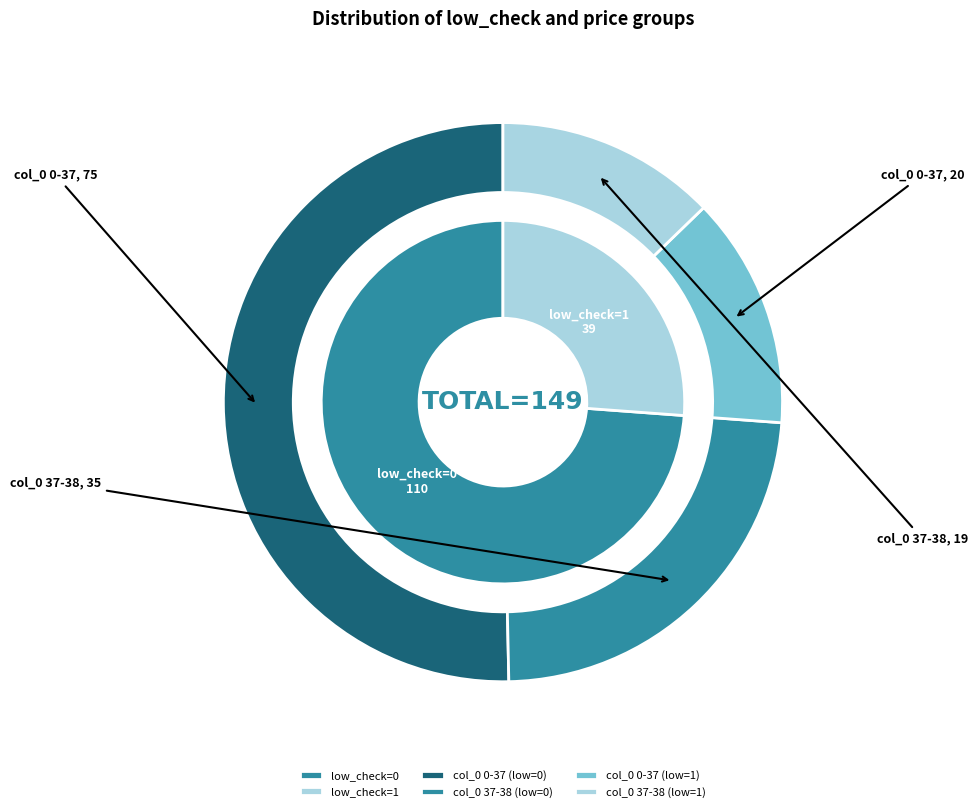

To the nearest percent, what is the combined percentage of low_check=1 and low_check=0?

100%